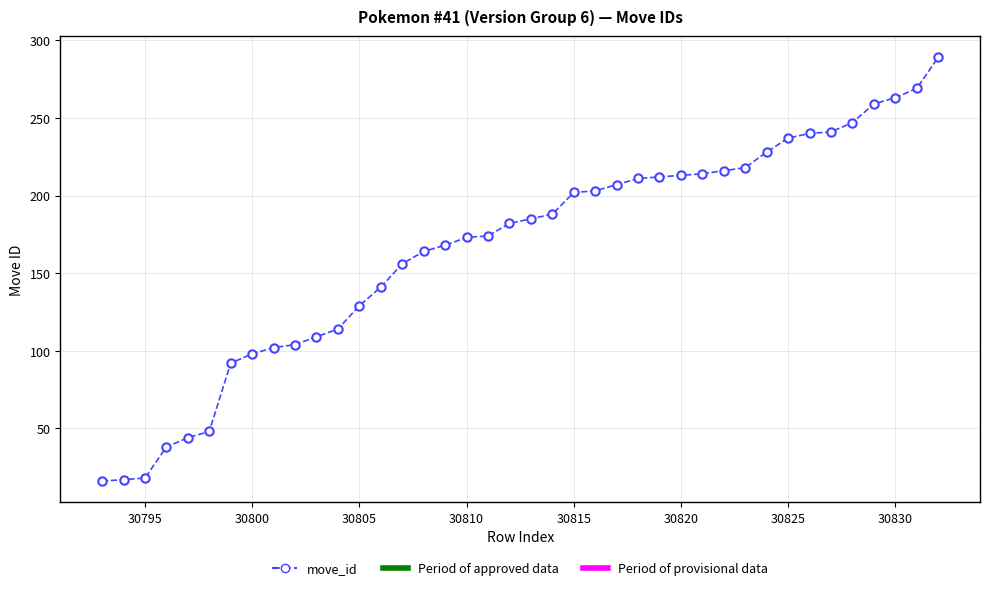

What is the smallest value displayed?

16